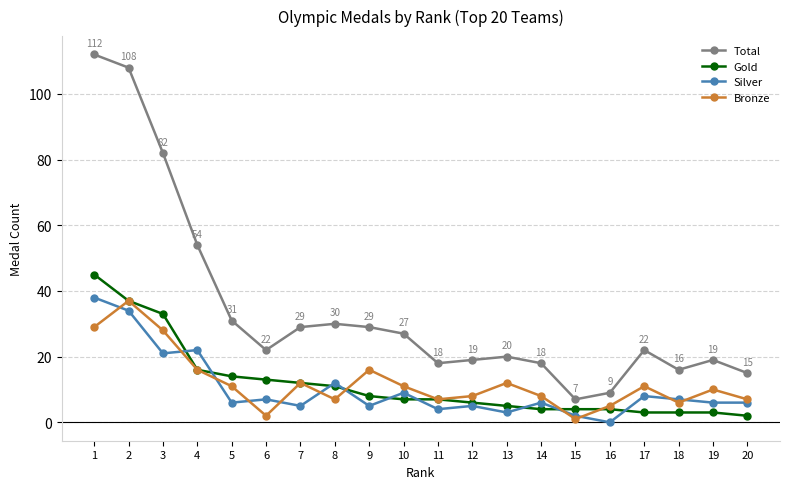

How many times do Silver and Bronze cross each other?

11